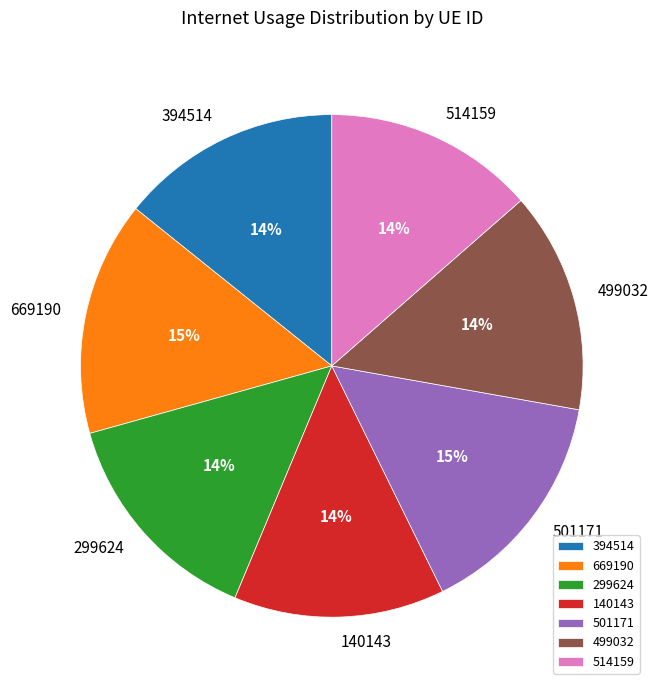

Do 669190 and 514159 together represent more than half of the pie?

No